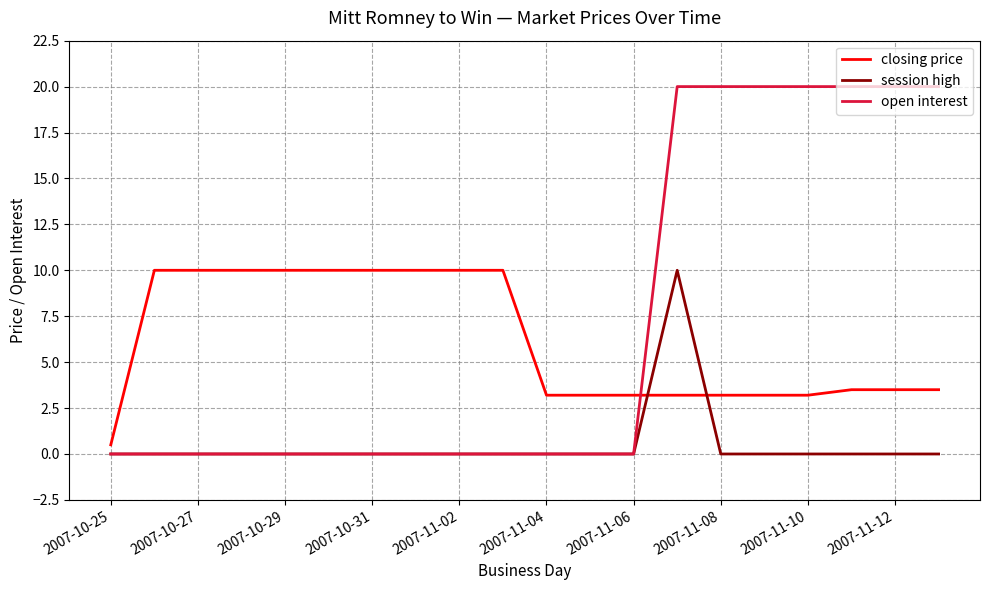

True or false: closing price and session high intersect in this chart.

True